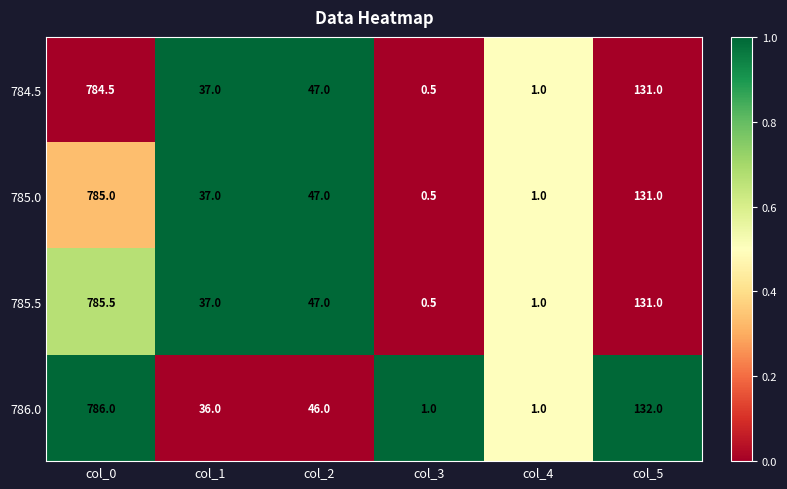

Rank the categories by 785.0 value from highest to lowest.

col_0, col_5, col_2, col_1, col_4, col_3